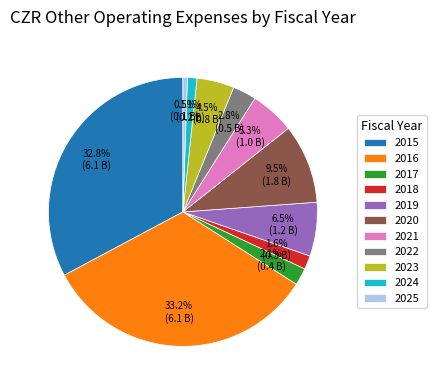

Between 2025 and 2023, which is larger?

2023